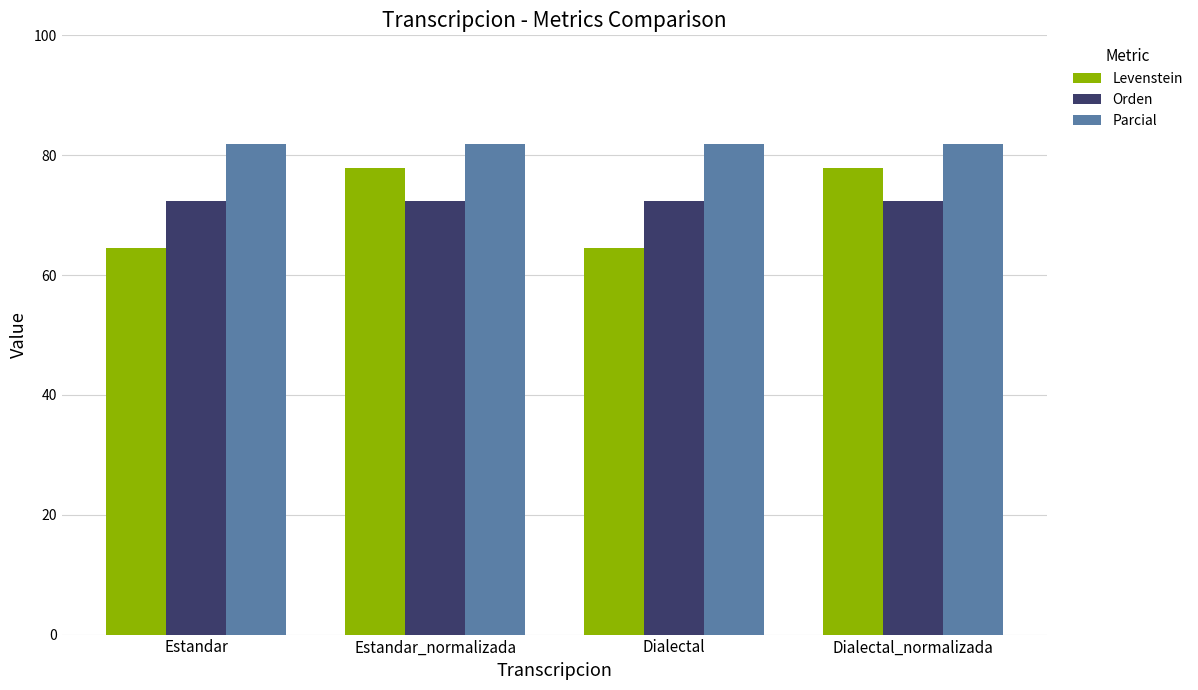

True or false: Orden has a value of 99.4 at Estandar_normalizada.

False